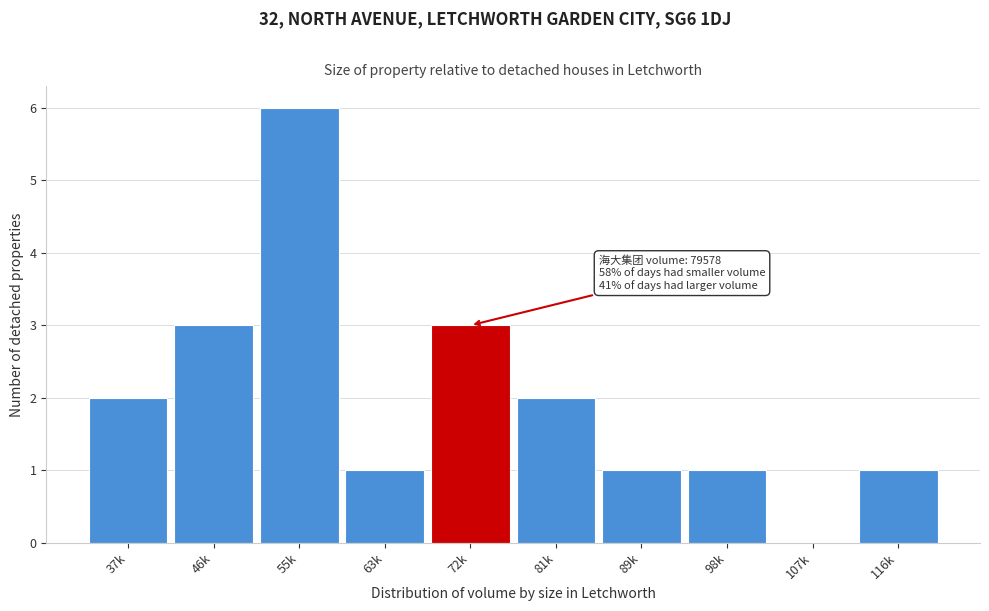

Reading left to right, list all the values displayed in this chart.

37k=2	46k=3	55k=6	63k=1	72k=3	81k=2	89k=1	98k=1	107k=0	116k=1